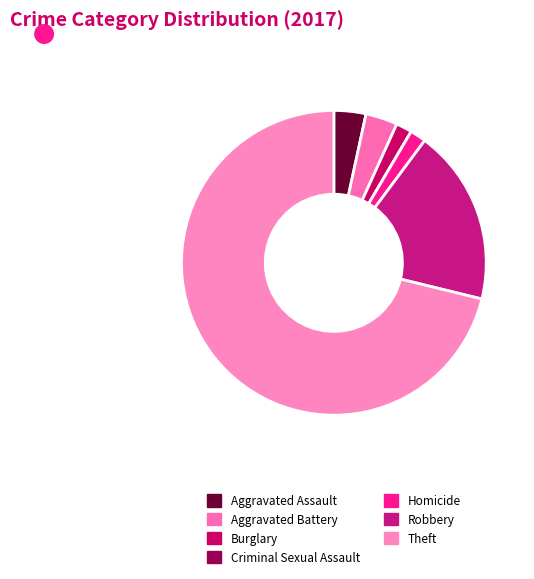

To the nearest percent, what is the difference between the Theft and Robbery slice percentages?

53%